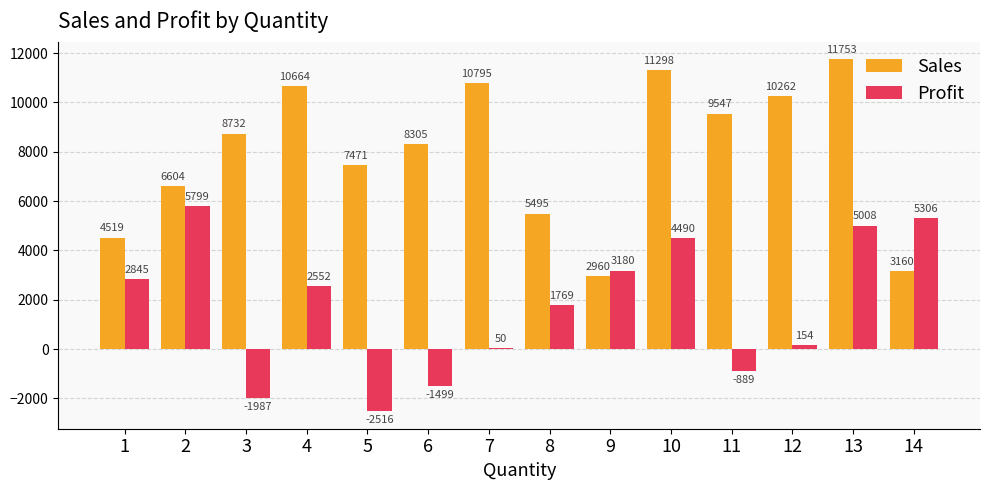

What is the value of the Profit bar at the 2nd from the left?

5799